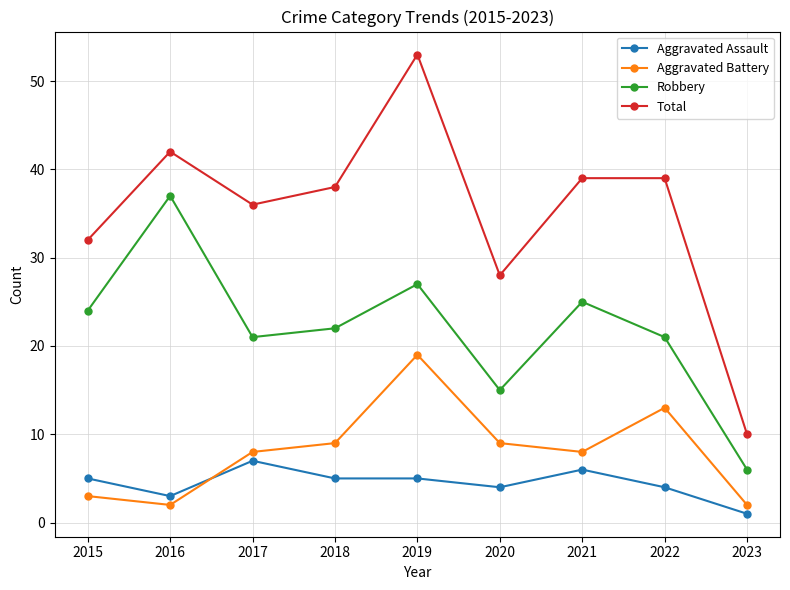

Does the chart display data point markers on the line(s)?

Yes